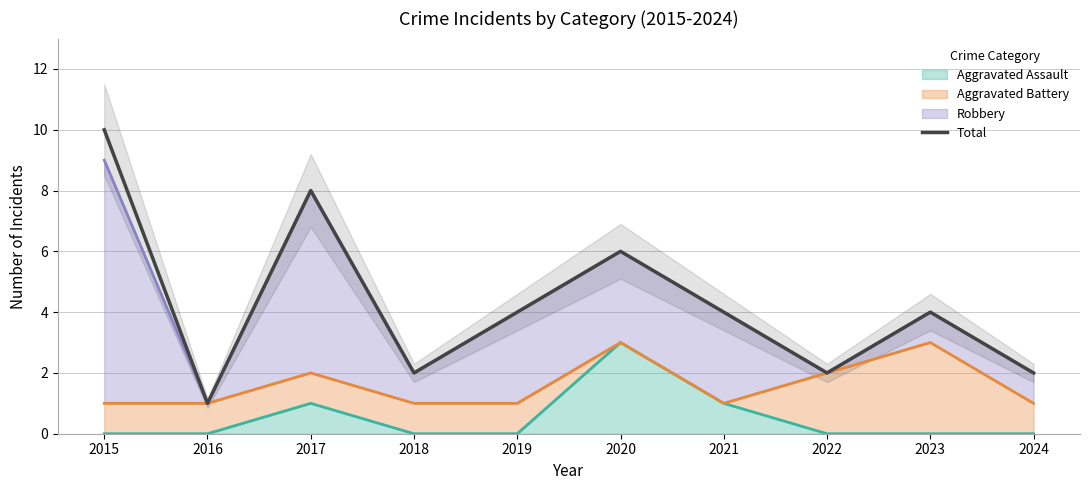

Which label corresponds to the smallest value in the chart?

2016